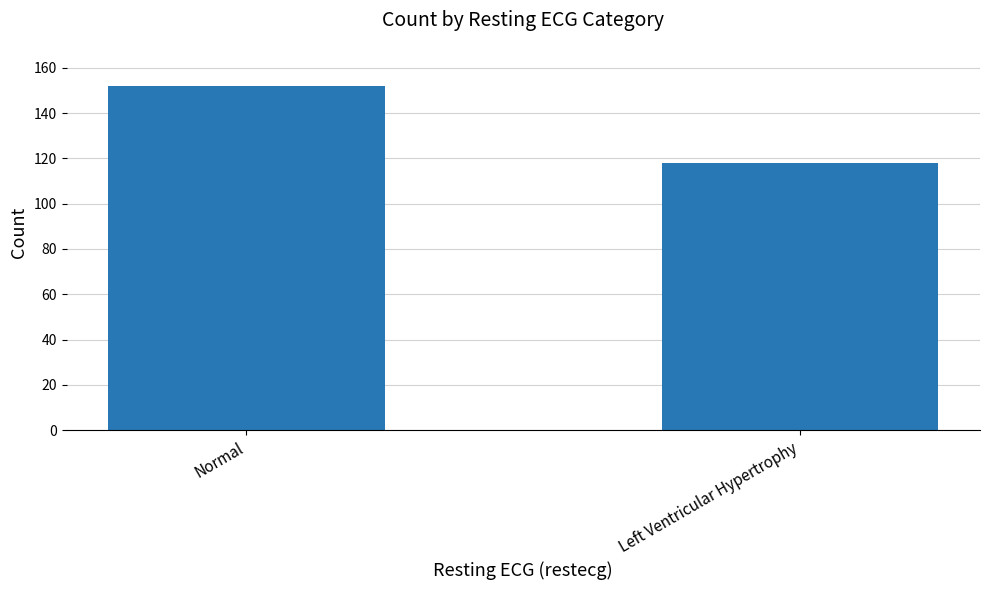

Which category has the lowest value across all series?

Left Ventricular Hypertrophy